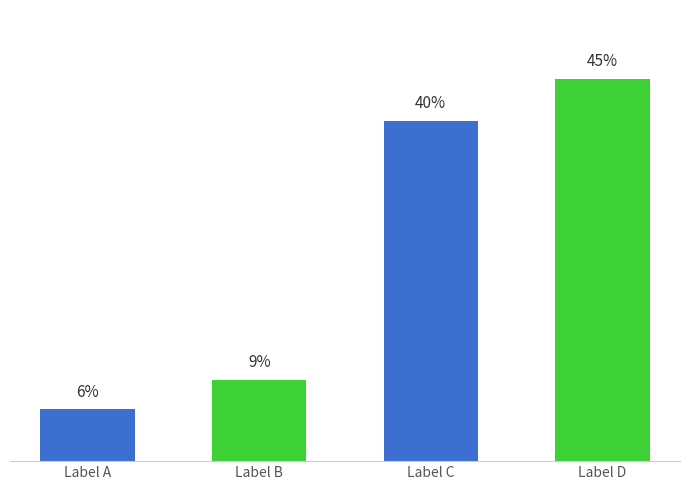

Are the bars horizontal?

No